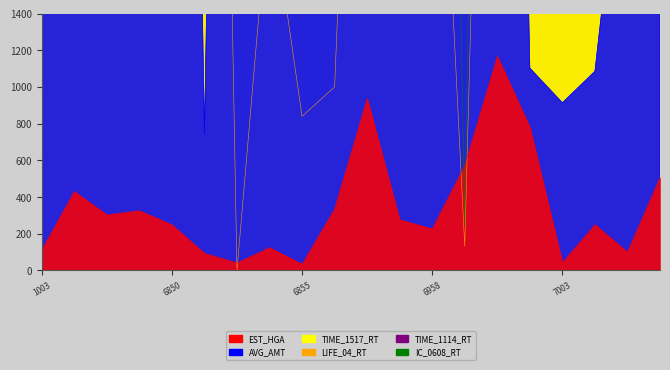

Between 6958 and 10858, which is larger?

10858